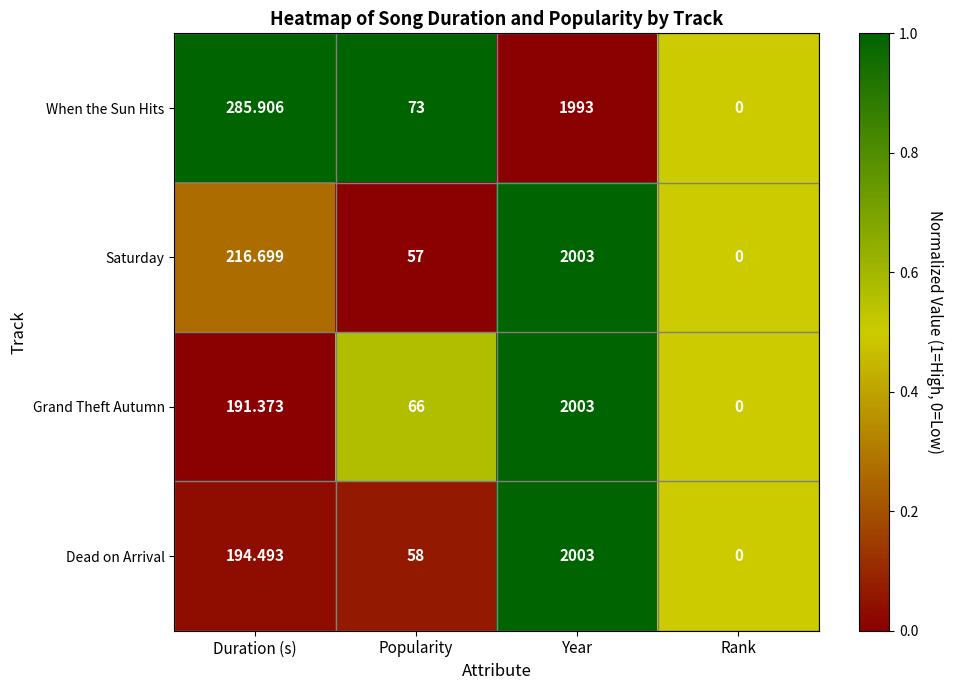

At which label does When the Sun Hits first exceed 285?

Duration (s)